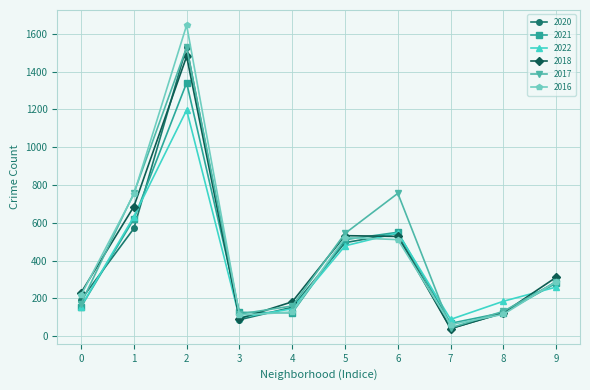

Where is 2018 nearest to the value 760?

1